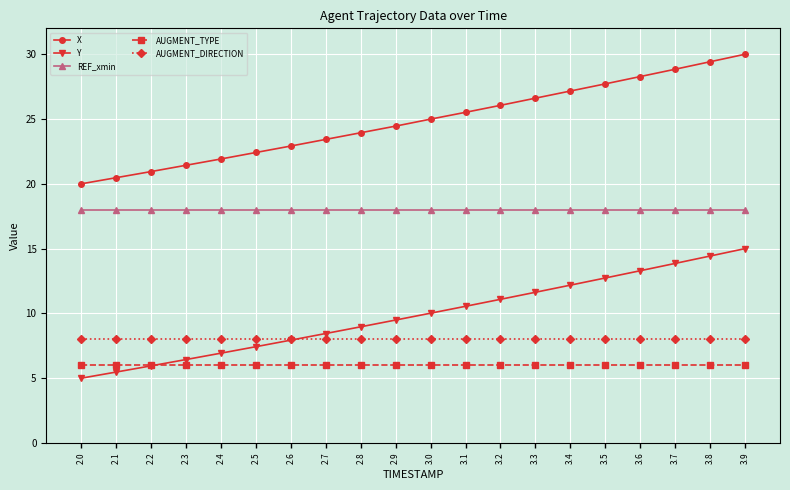

Between 2.0 and 3.7, which series saw the biggest shift?

Y